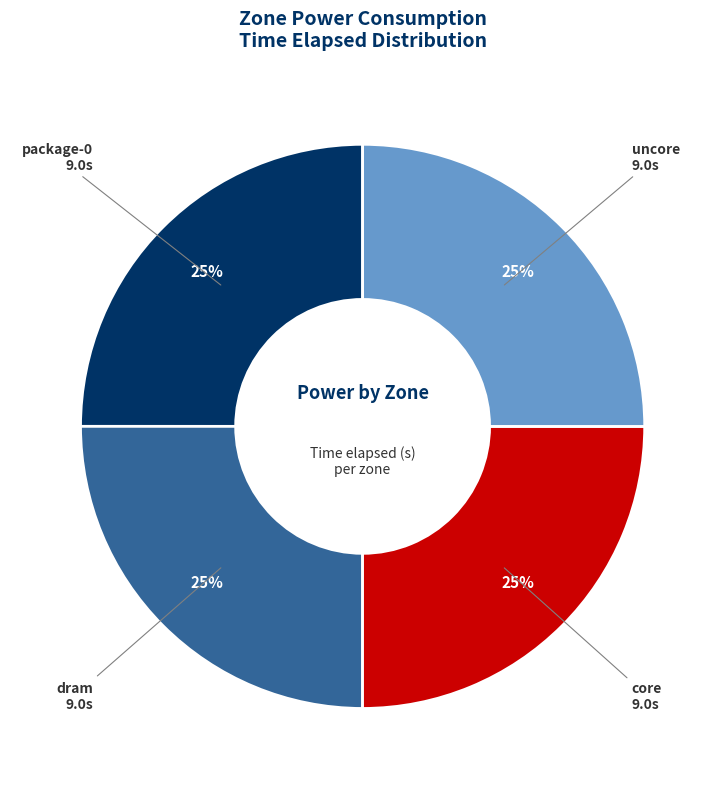

To the nearest percent, what percentage of the pie is package-0?

25%